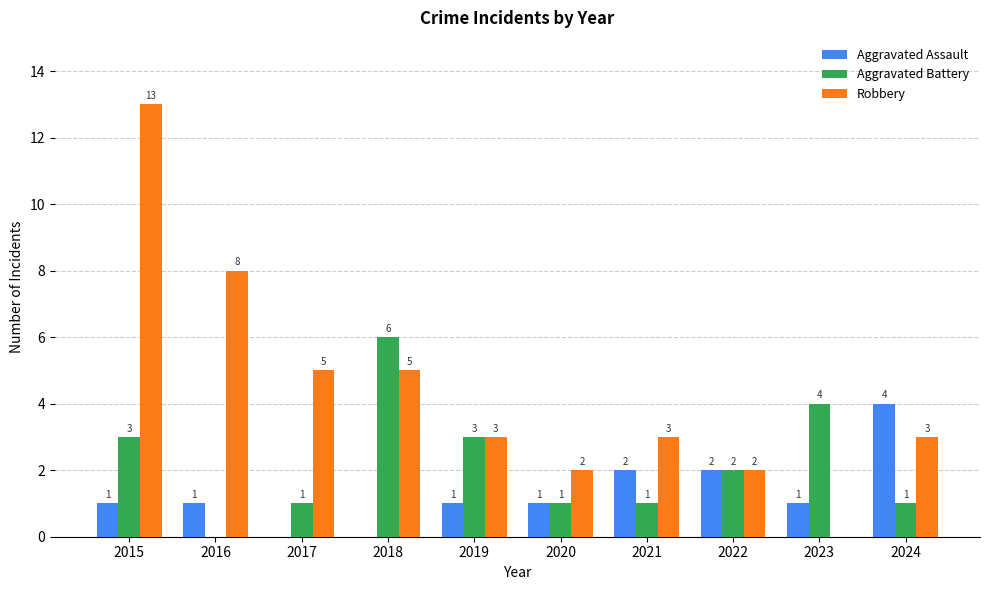

Does the chart contain stacked bars?

No